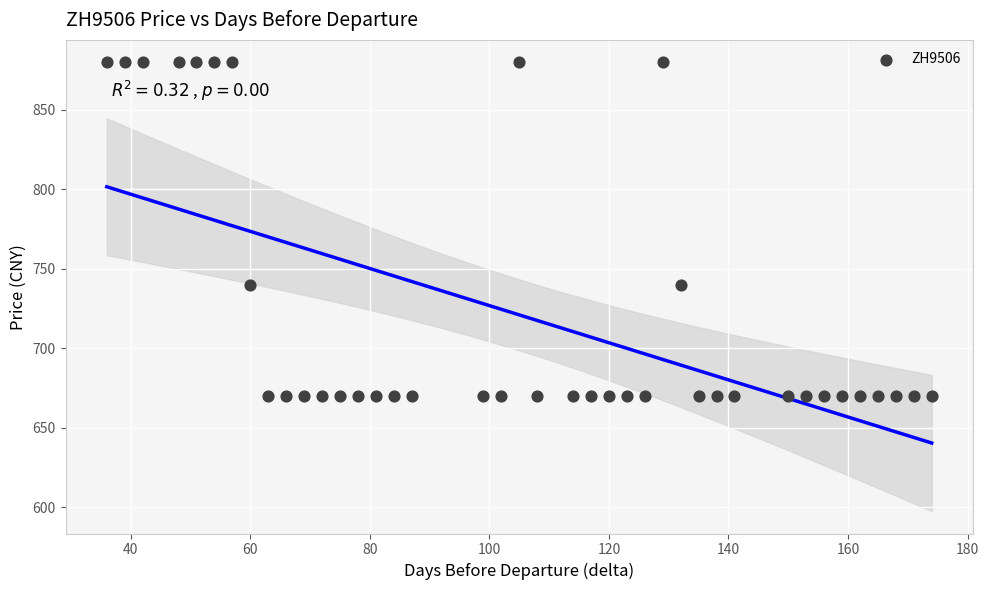

What is the range of Y values (max minus min)?

210